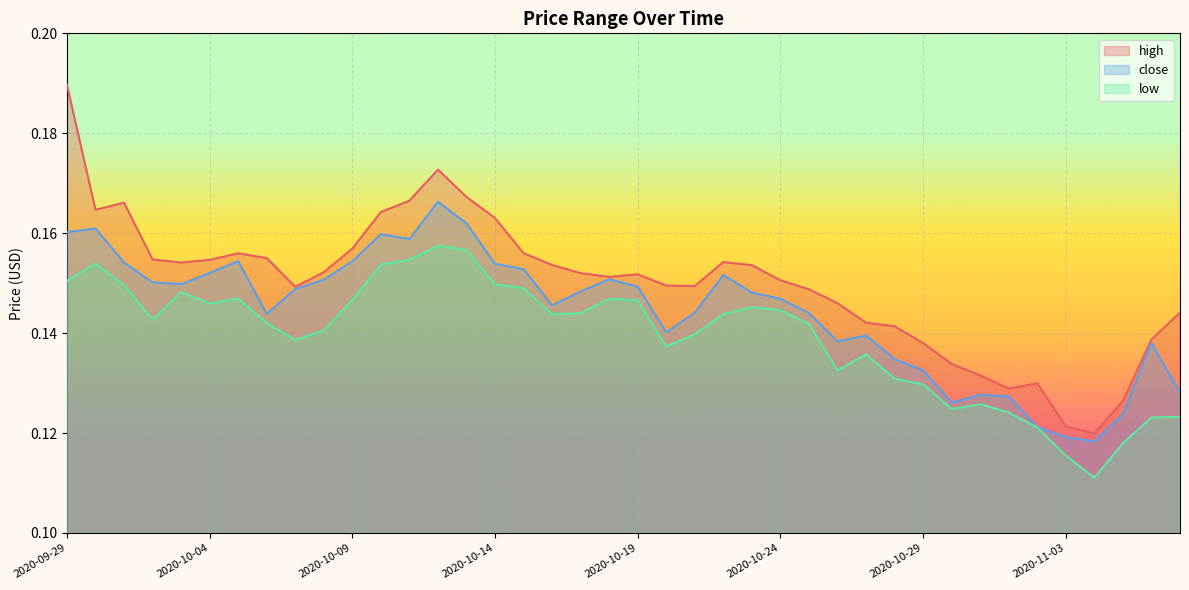

True or false: high and close cross at least once.

False